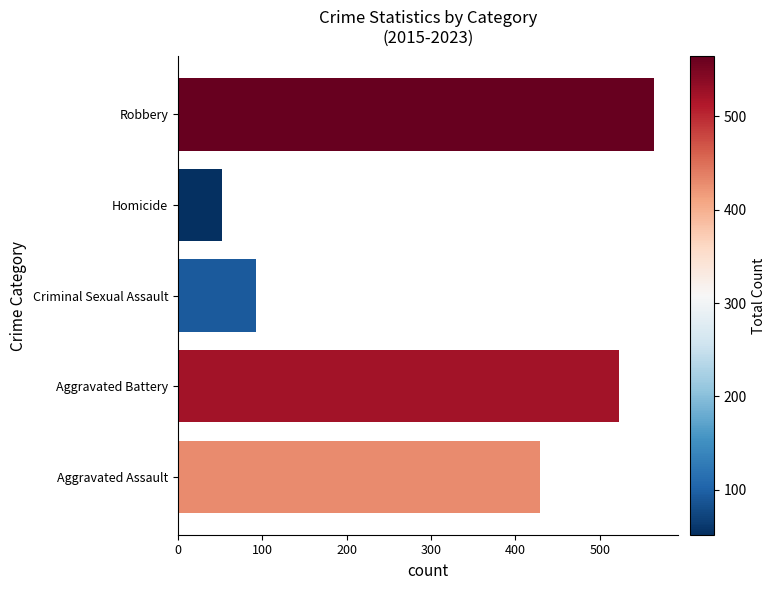

List the labels in order of value, smallest first.

Homicide, Criminal Sexual Assault, Aggravated Assault, Aggravated Battery, Robbery